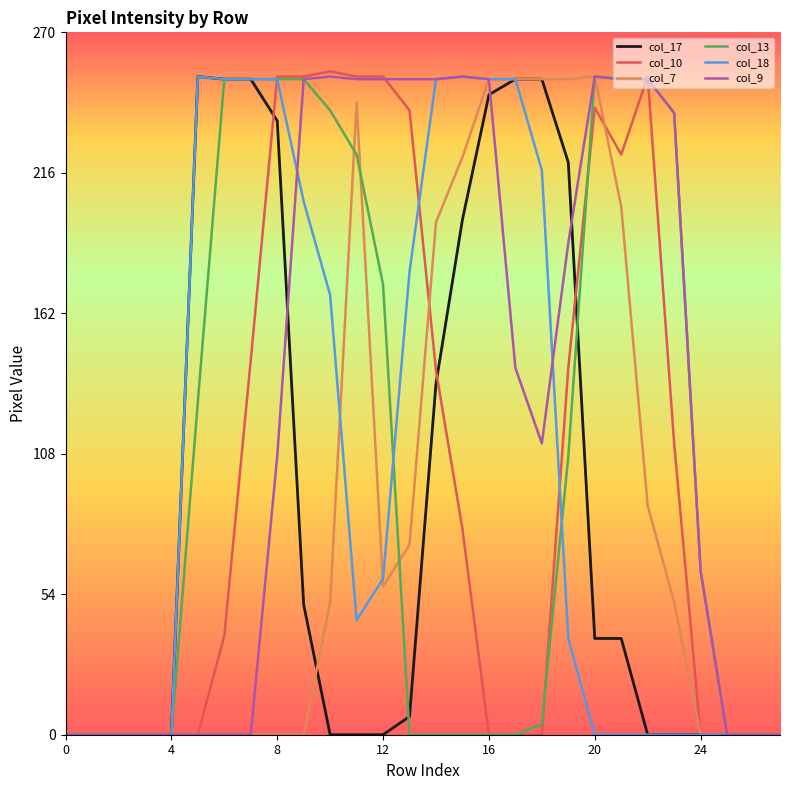

What is the maximum value shown in the chart?

255